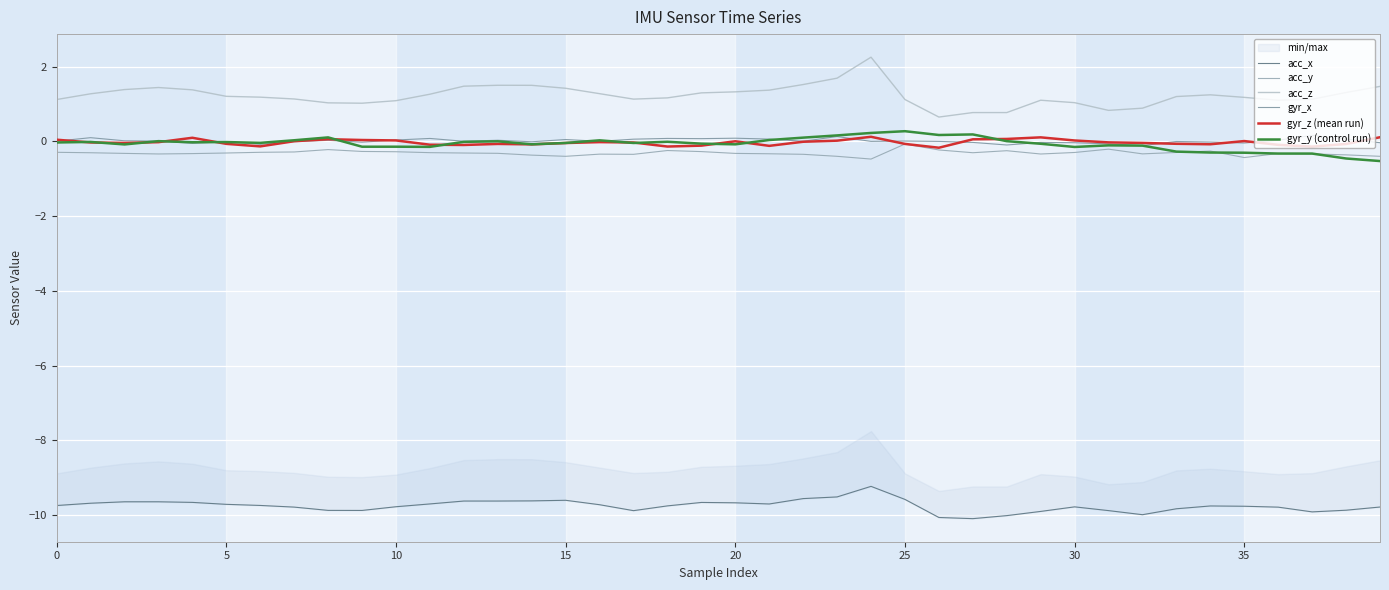

Which series changed the most between 0 and 29?

acc_x